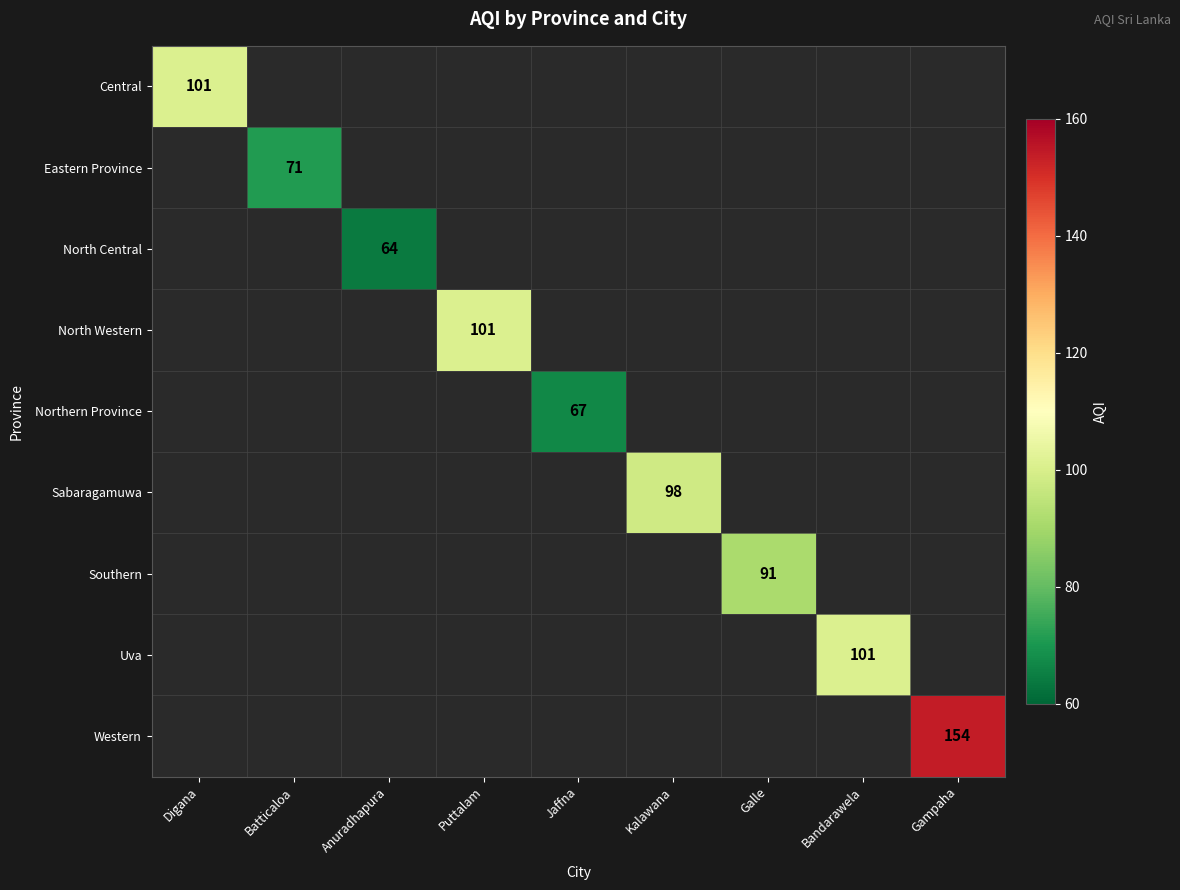

The value of Sabaragamuwa at Kalawana is 98. True or false?

True